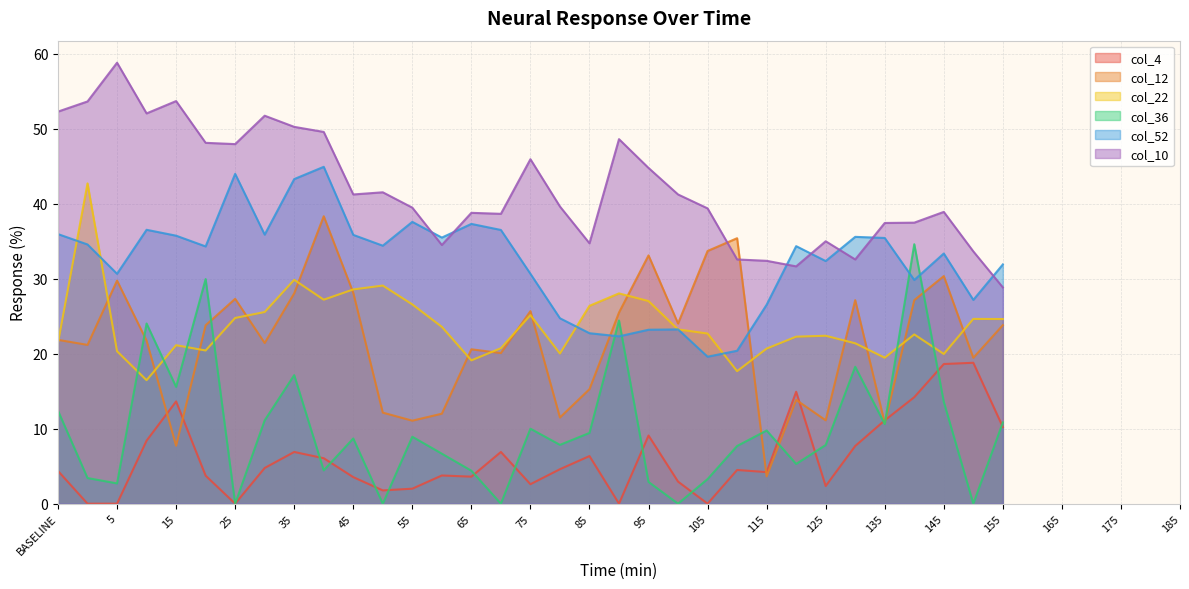

How many times do col_4 and col_36 cross each other?

14